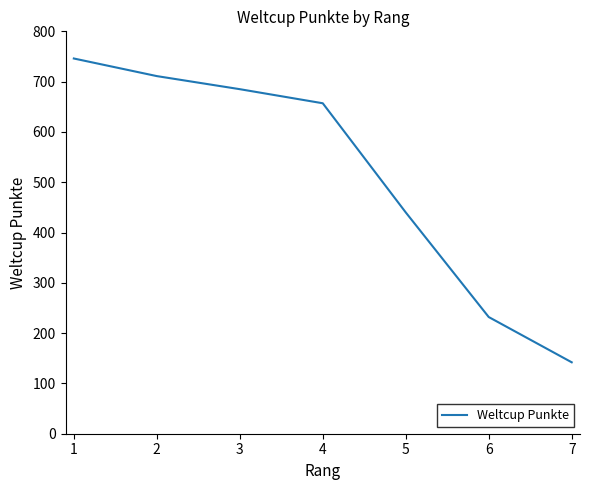

Where is the data nearest to the value 444?

5